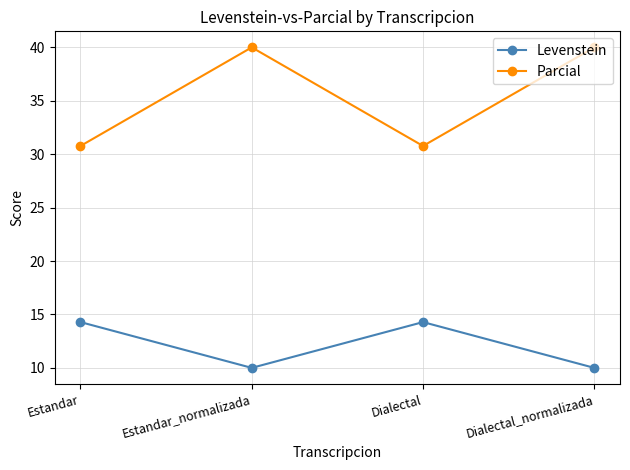

What is the label of the 3rd point from the left?

Dialectal